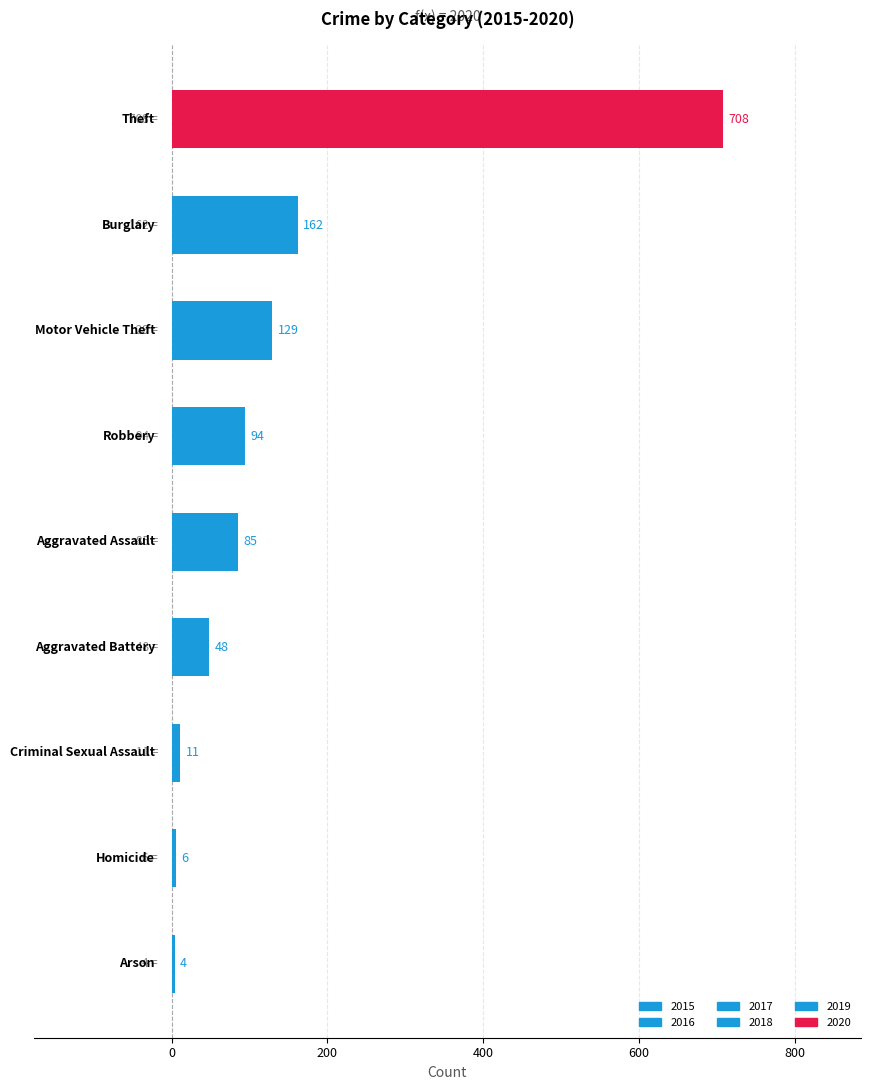

What is the difference between the maximum and minimum values?

704